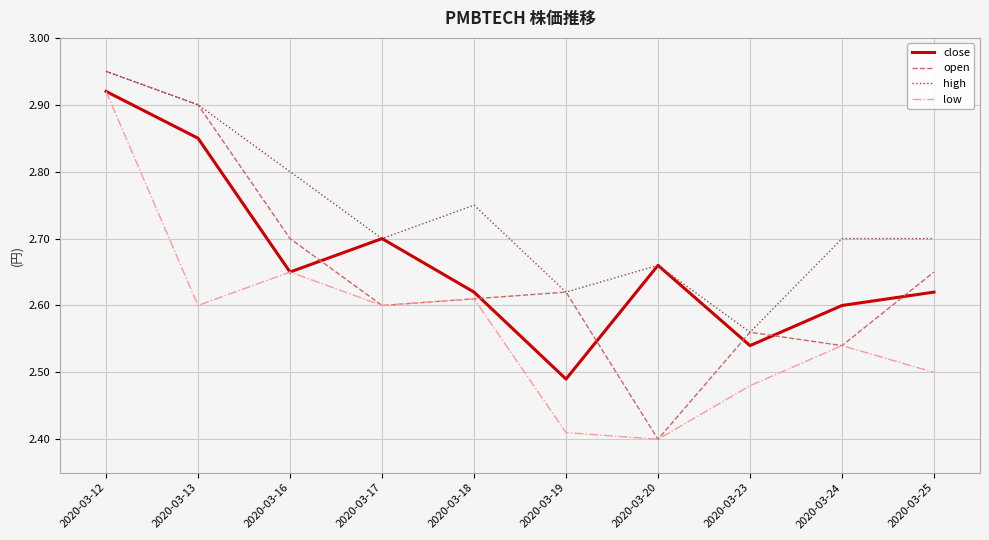

True or false: low and high cross at least once.

False